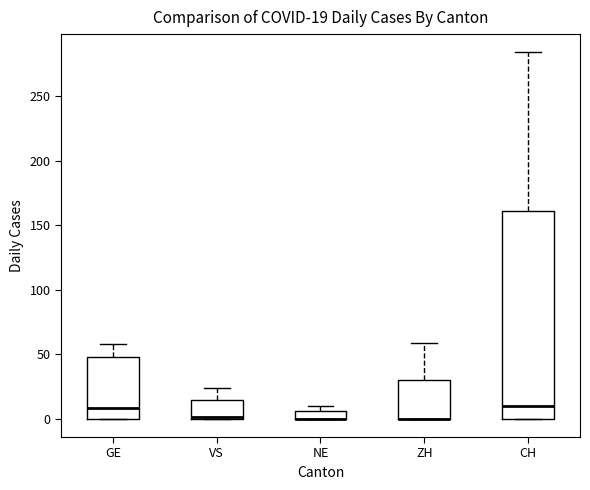

Which box is the tallest, from its lower edge to its upper edge?

CH